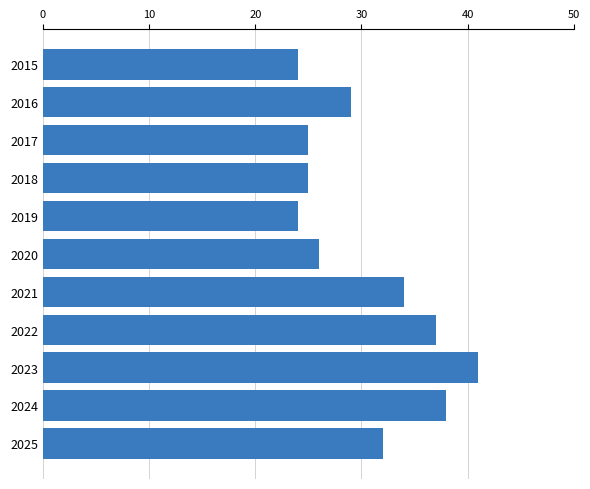

What is the value of the 11th bar from the top?

32